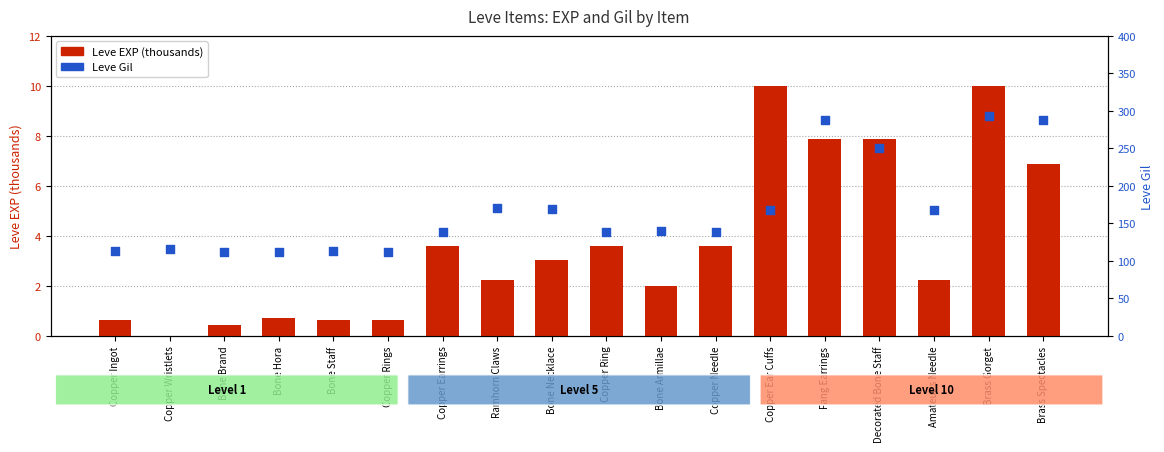

Which series has the largest total across all categories?

Leve Gil